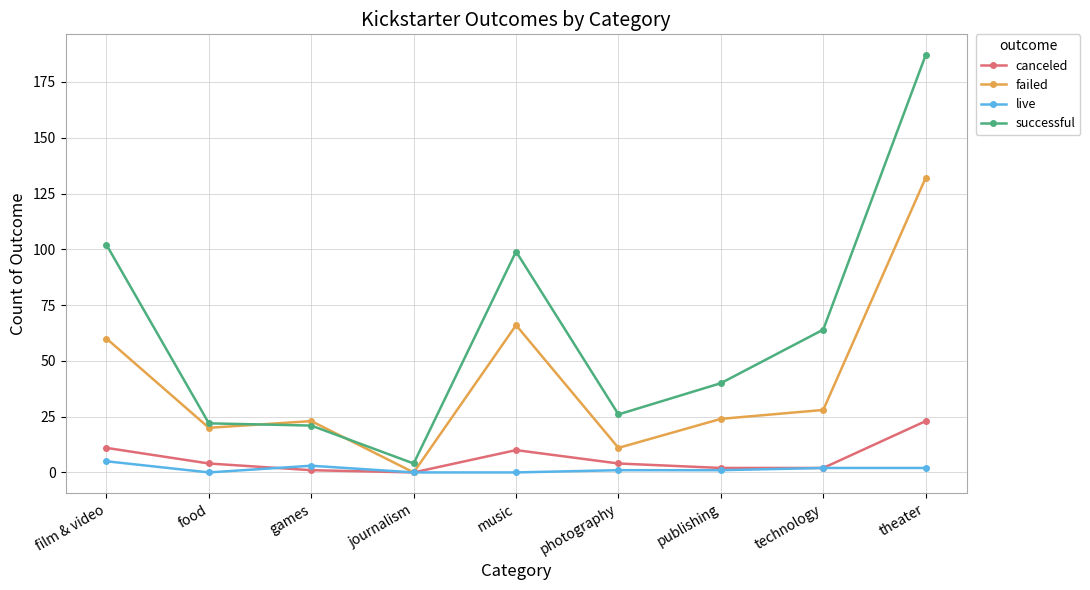

List the series in order of their peak value, highest first.

successful, failed, canceled, live